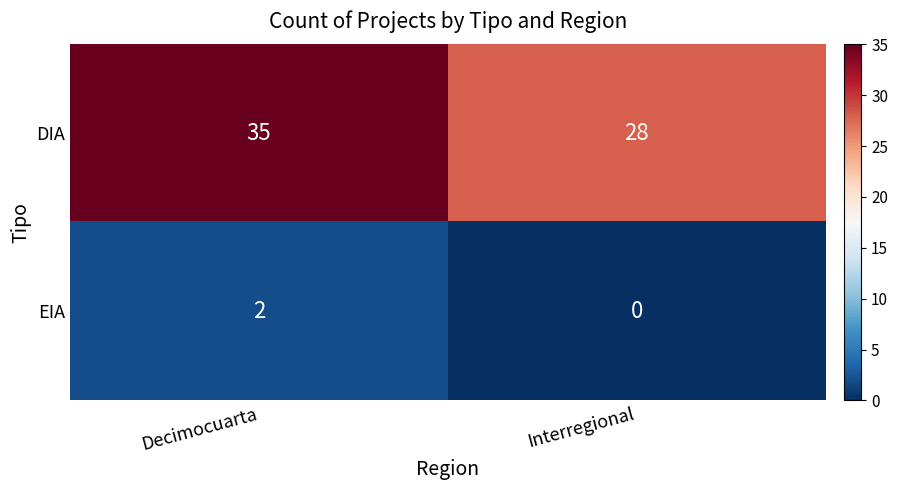

Is it true that EIA equals 0 at Interregional?

True